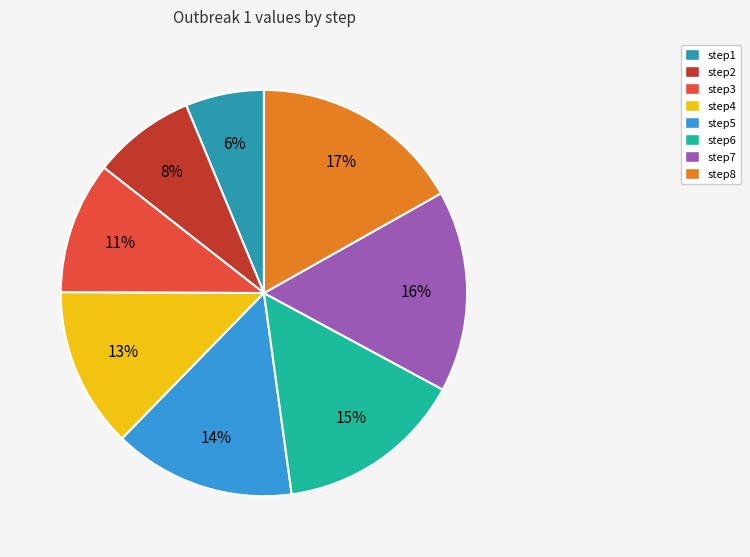

What percentage is the step8 slice, to the nearest percent?

17%